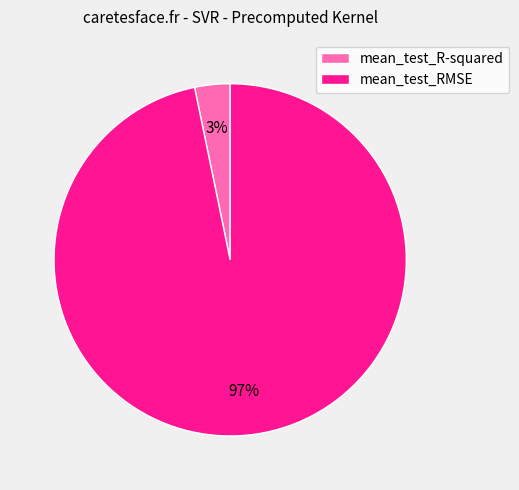

Which category accounts for the majority?

mean_test_RMSE